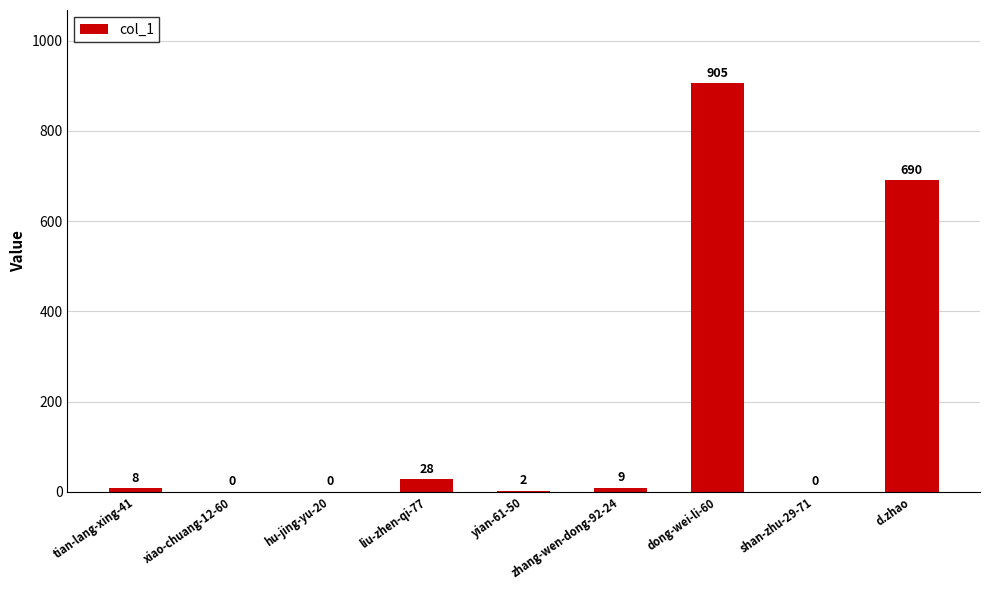

At which category does the chart reach its peak across all series?

dong-wei-li-60